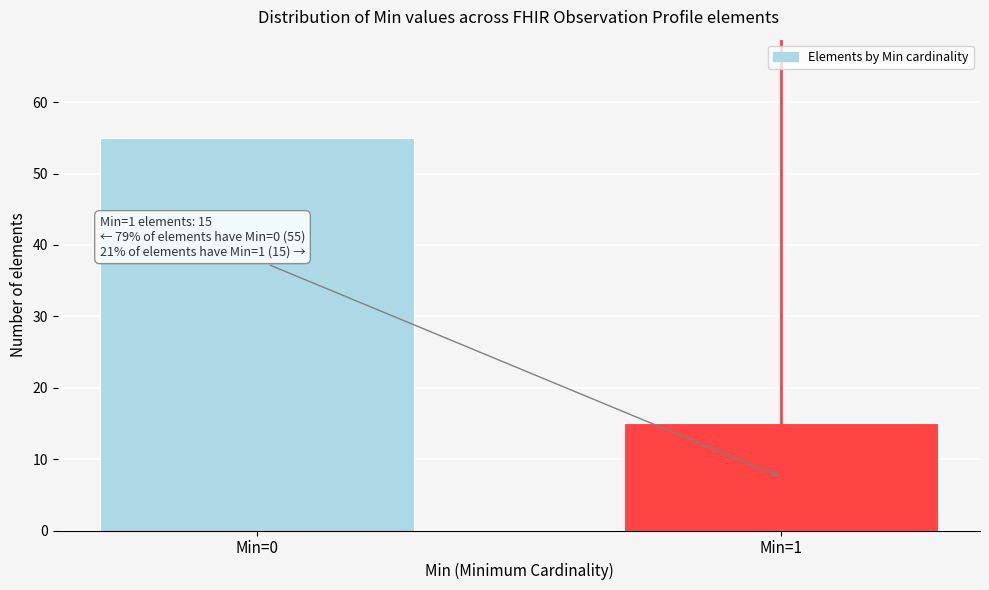

Reading left to right, transcribe all the data shown in this chart.

Min=0=55	Min=1=15